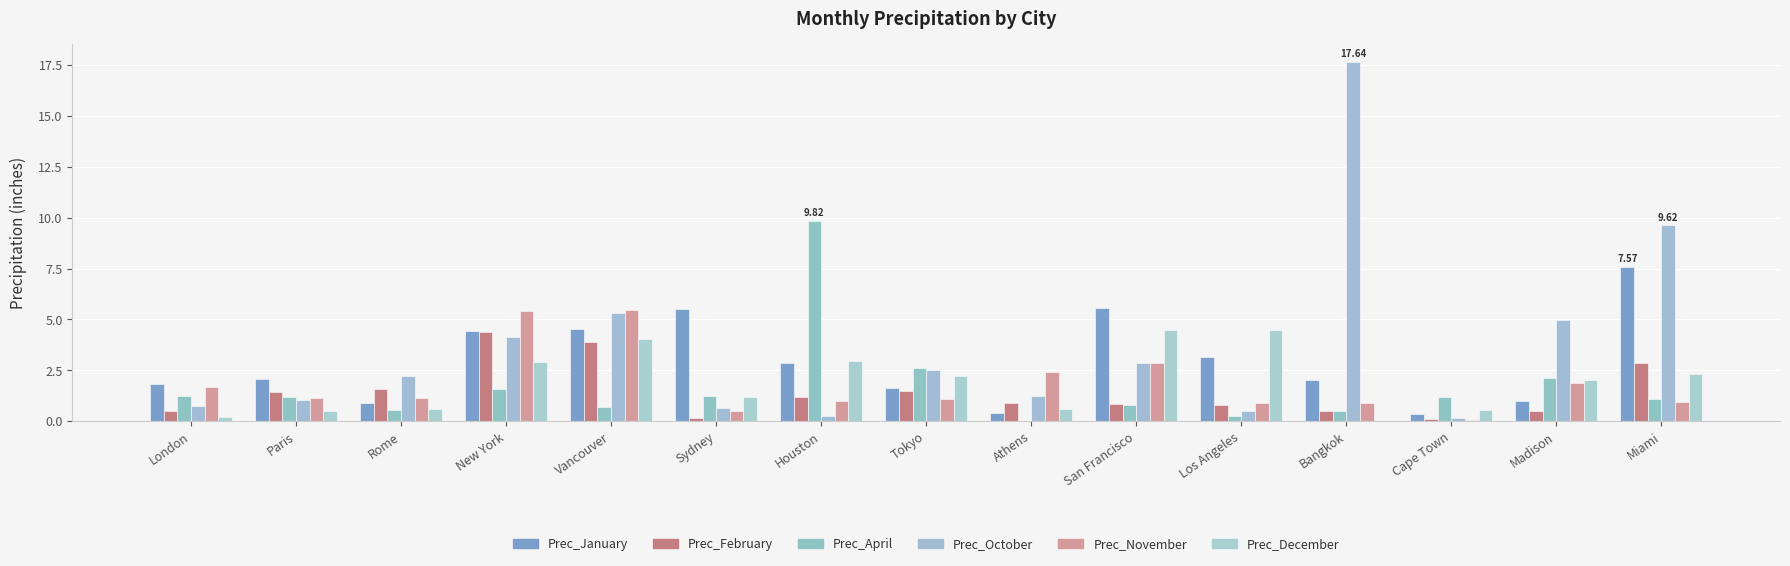

Are the bars grouped side by side (vs. stacked)?

Yes